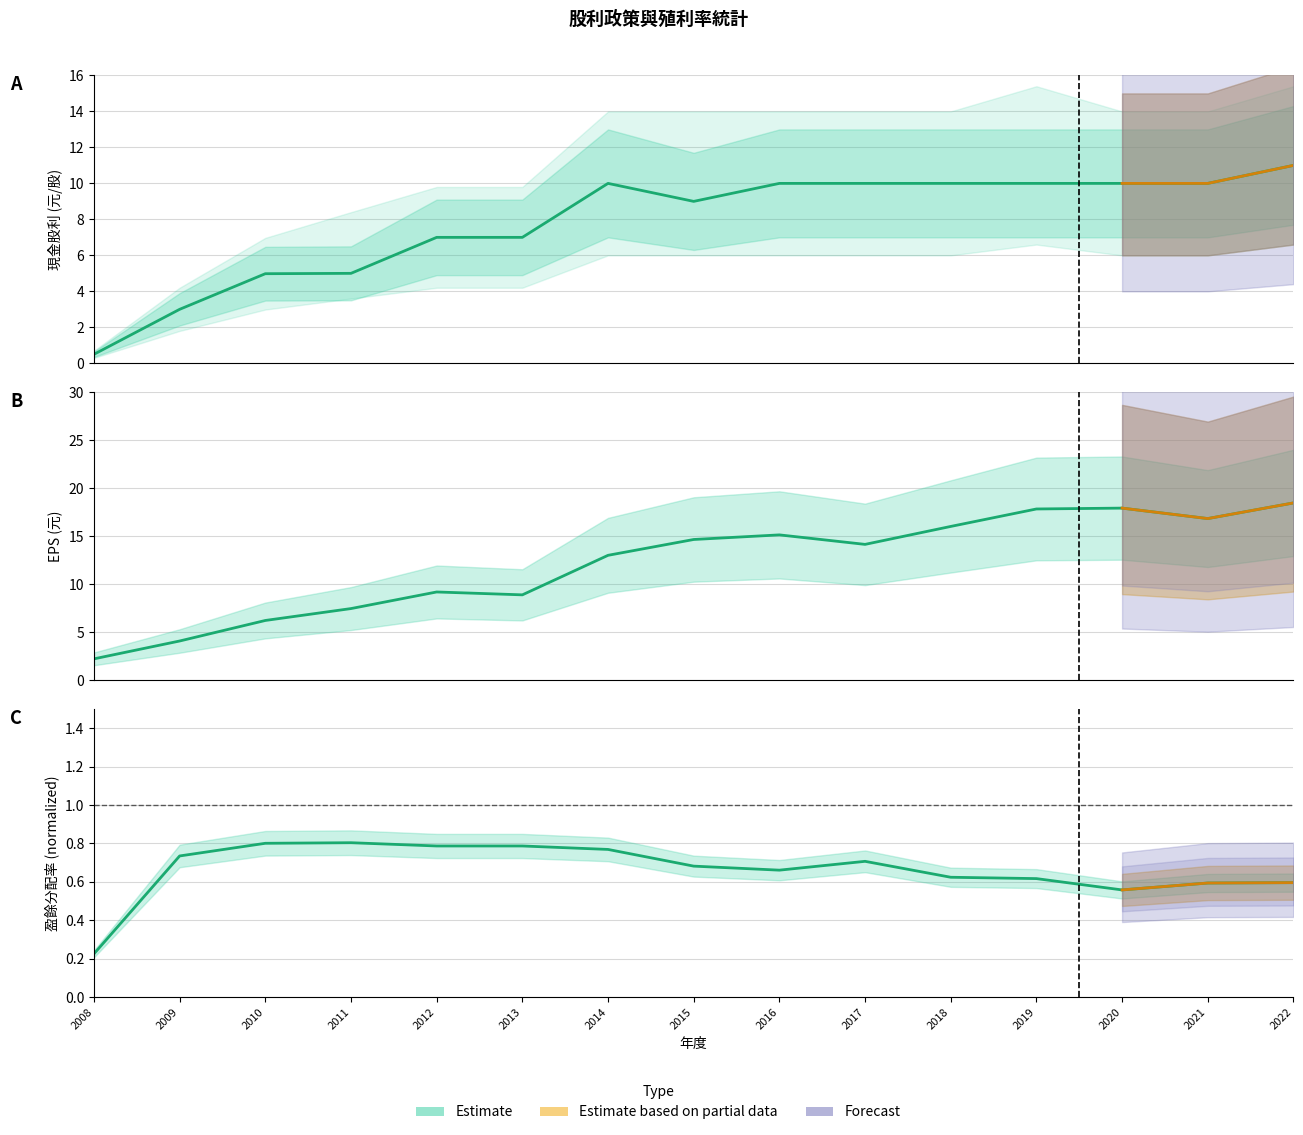

Rank the categories by 盈餘分配率 value from lowest to highest.

2008, 2020, 2021, 2022, 2019, 2018, 2016, 2015, 2017, 2009, 2014, 2012, 2013, 2010, 2011